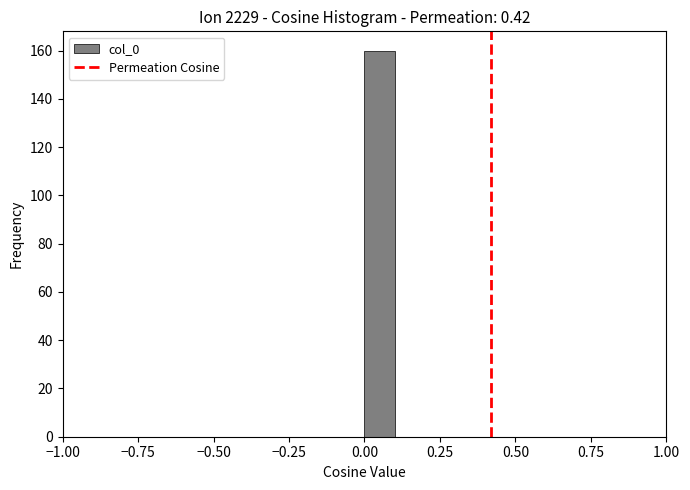

Read against the x-axis, roughly where is the centre of the tallest bar?

0.05